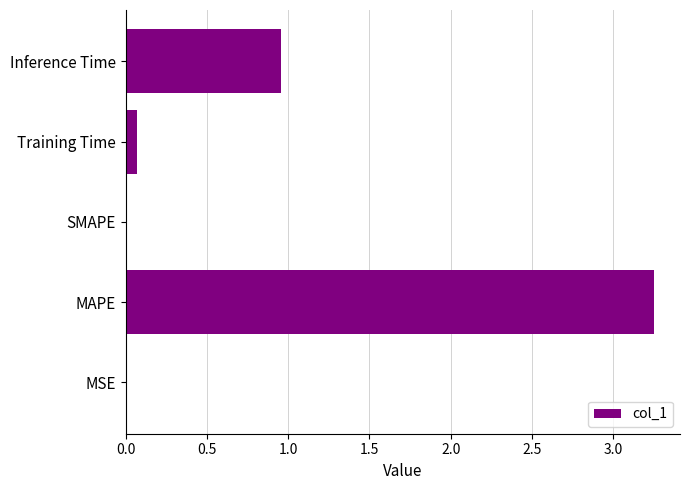

What is the sum of all values?

4.3